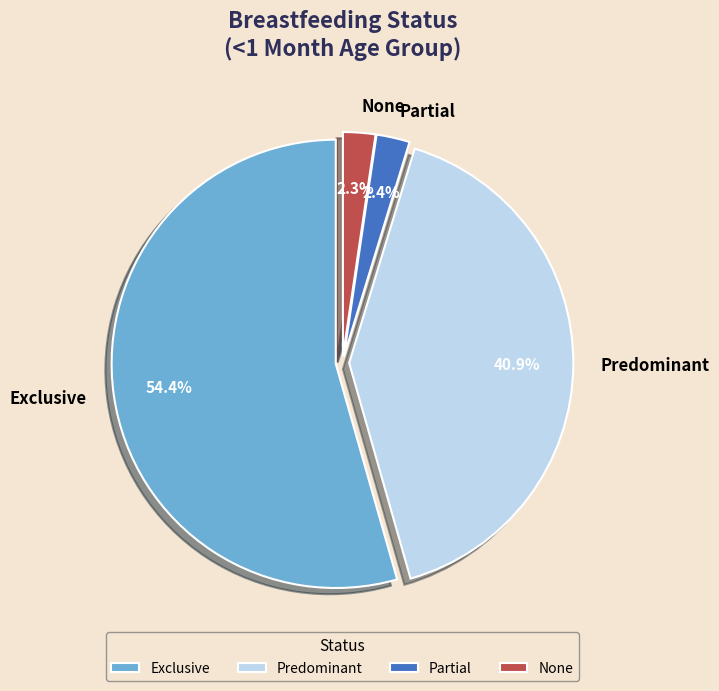

How much of the chart is everything except Exclusive?

45.6%